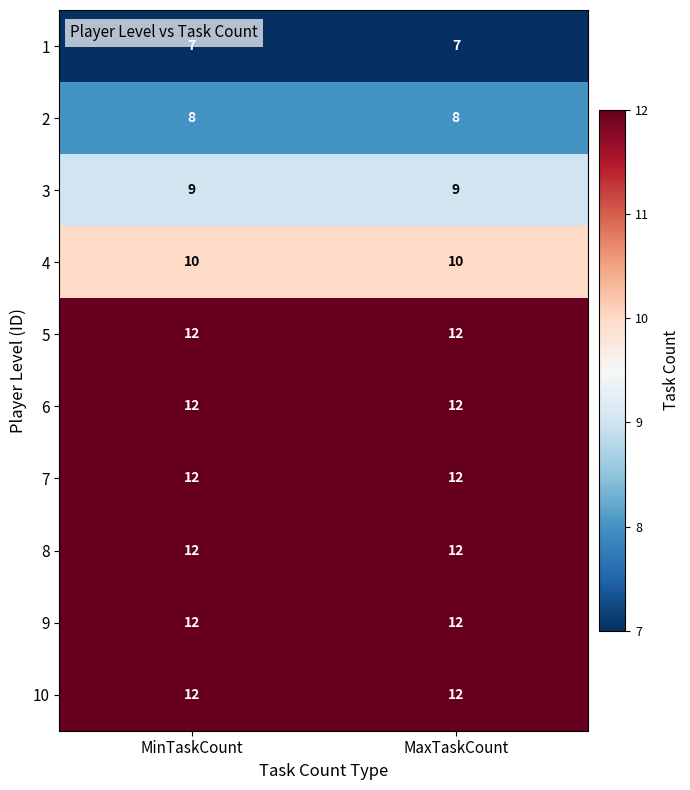

Reading left to right, transcribe all the data shown in this chart.

1: MinTaskCount=7	MaxTaskCount=7
2: MinTaskCount=8	MaxTaskCount=8
3: MinTaskCount=9	MaxTaskCount=9
4: MinTaskCount=10	MaxTaskCount=10
5: MinTaskCount=12	MaxTaskCount=12
6: MinTaskCount=12	MaxTaskCount=12
7: MinTaskCount=12	MaxTaskCount=12
8: MinTaskCount=12	MaxTaskCount=12
9: MinTaskCount=12	MaxTaskCount=12
10: MinTaskCount=12	MaxTaskCount=12